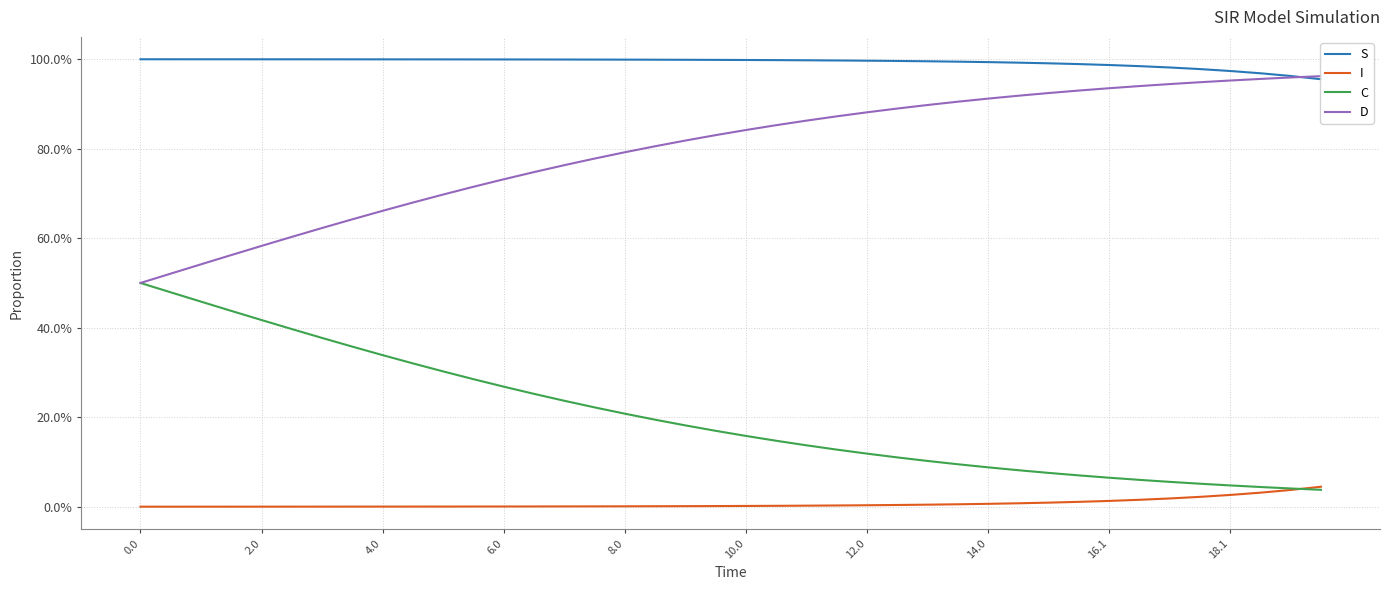

List the series in order of their overall mean, highest first.

S, D, C, I